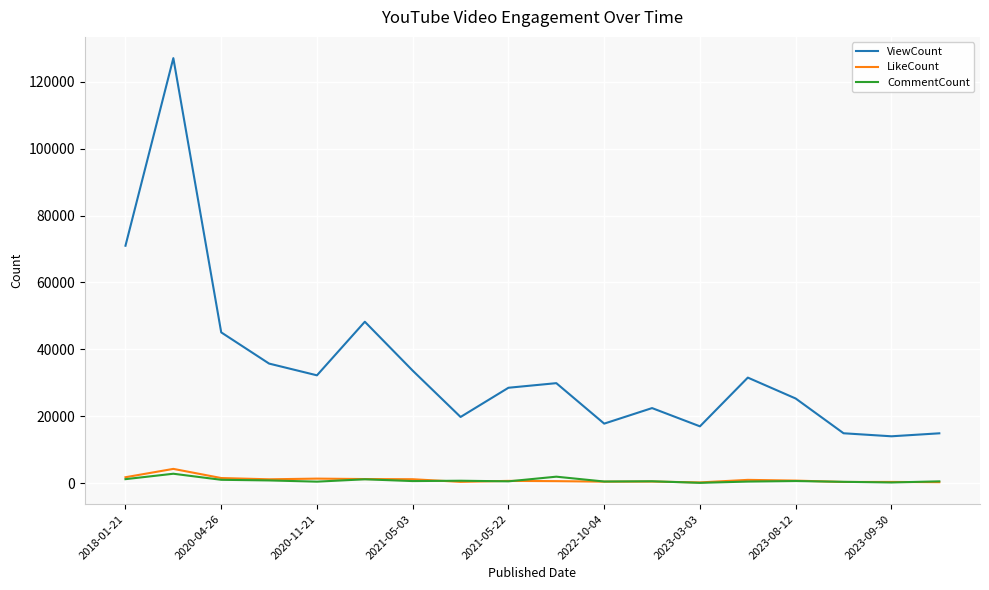

What is the lowest value of the ViewCount series?

14025